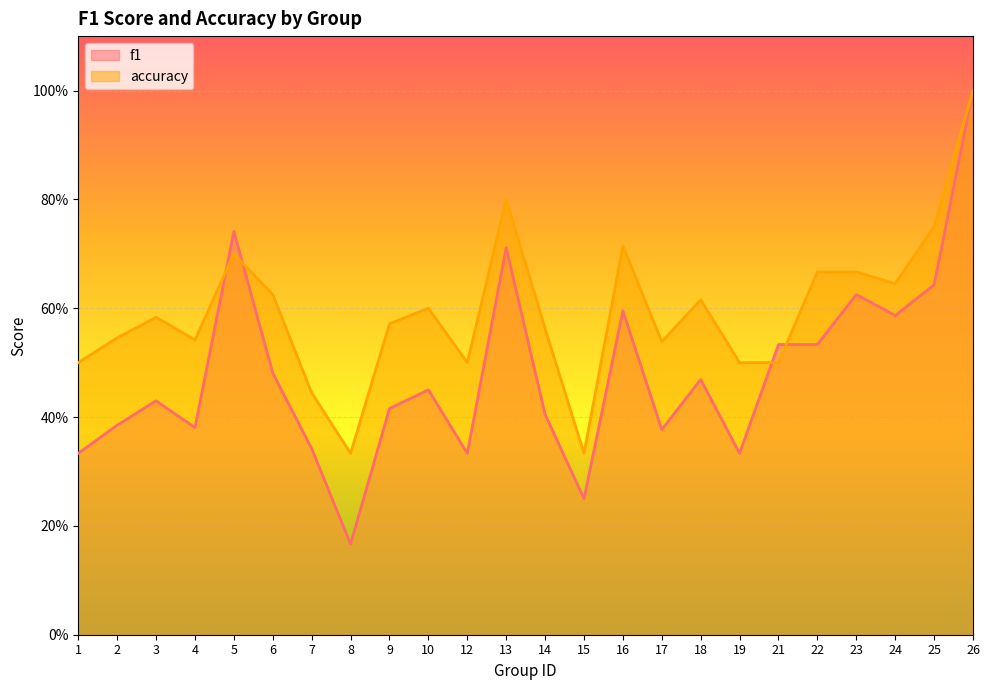

What is the maximum value for accuracy?

1.0